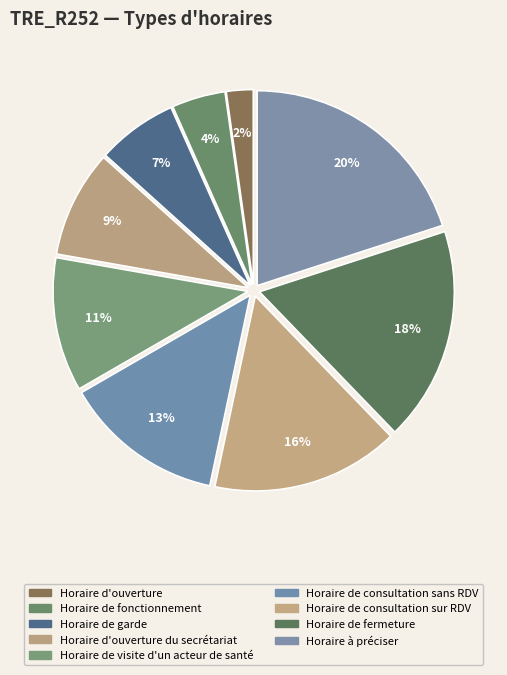

How many slices are in this pie chart?

9